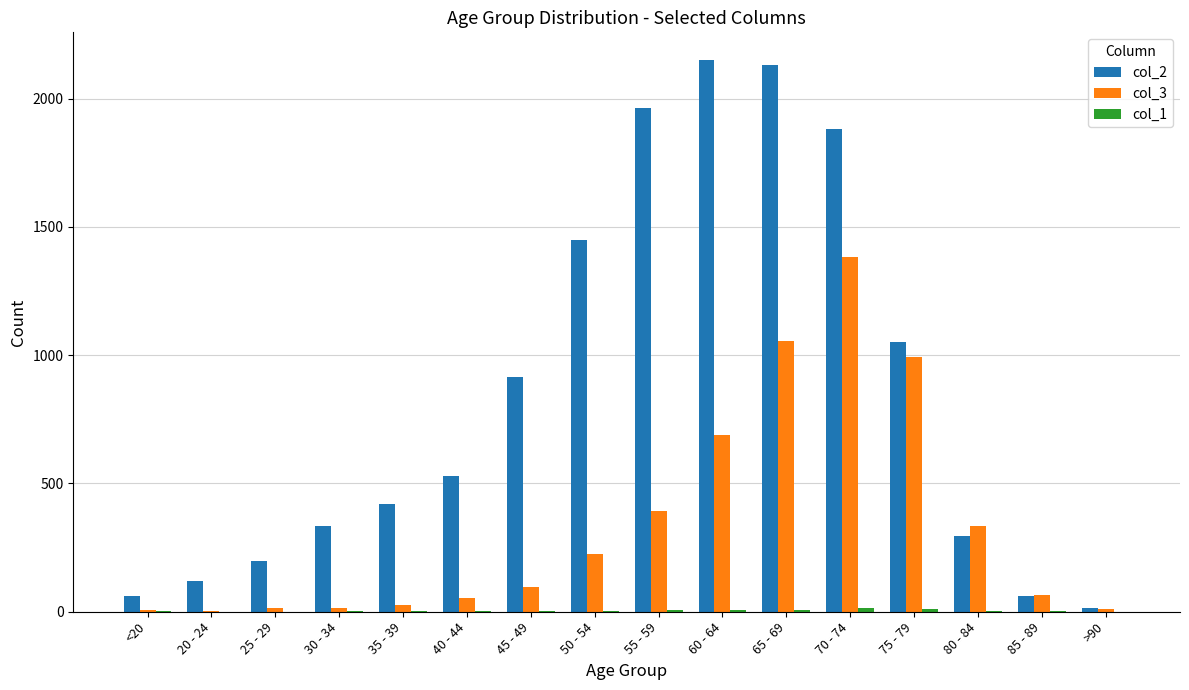

Count the number of data series in this chart.

3